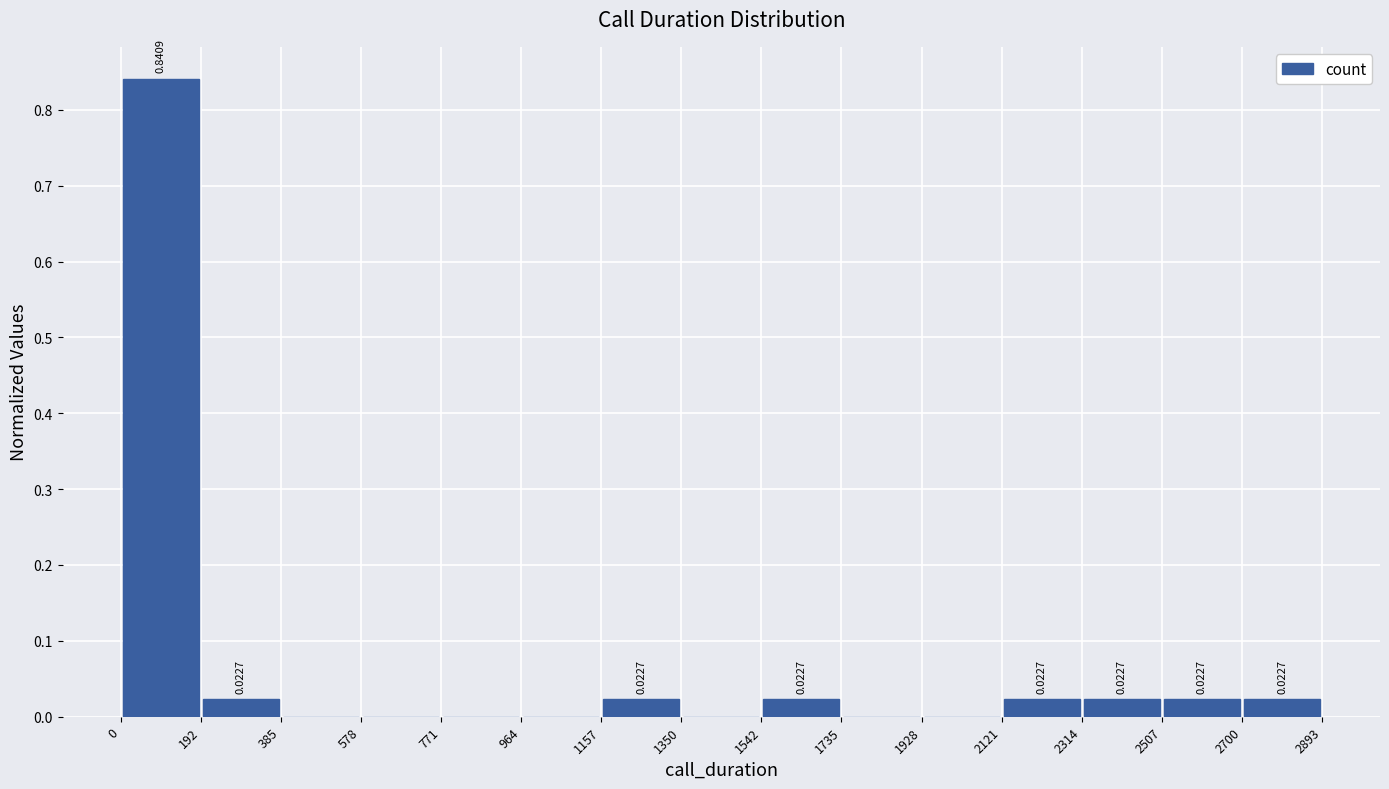

Over which range of the x-axis is the bar tallest?

0 to 192